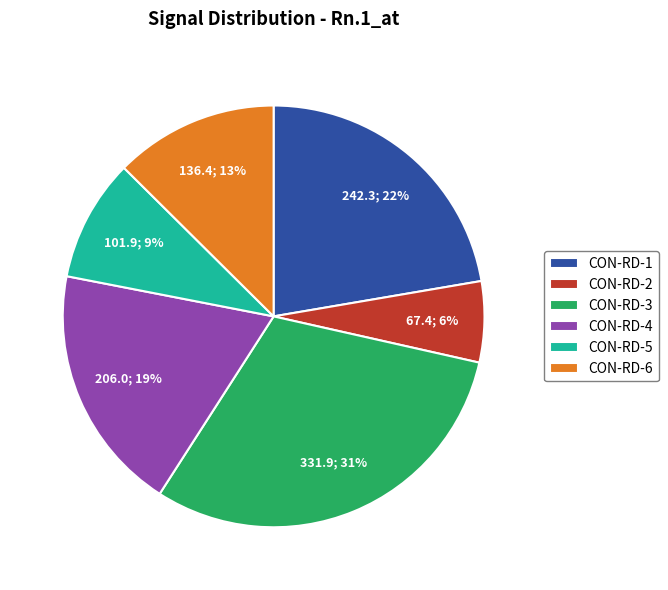

Approximately how many times larger is the value at CON-RD-1 compared to CON-RD-4?

1.2